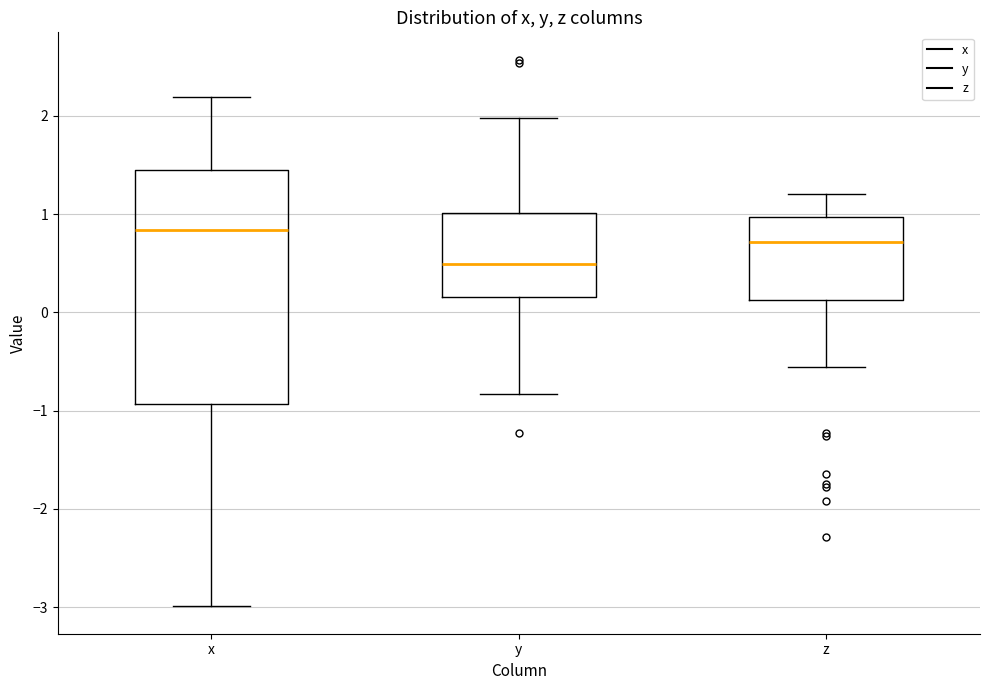

Reading left to right, read every box against the y-axis: the position of its median line, the range the box covers, and the ends of its whiskers. The values are not printed on the chart, so give them approximately, as read against the axis.

x: median 0.8, box -0.9 to 1.4, whiskers -3.0 to 2.2
y: median 0.5, box 0.2 to 1.0, whiskers -0.8 to 2.0
z: median 0.7, box 0.1 to 1.0, whiskers -0.6 to 1.2